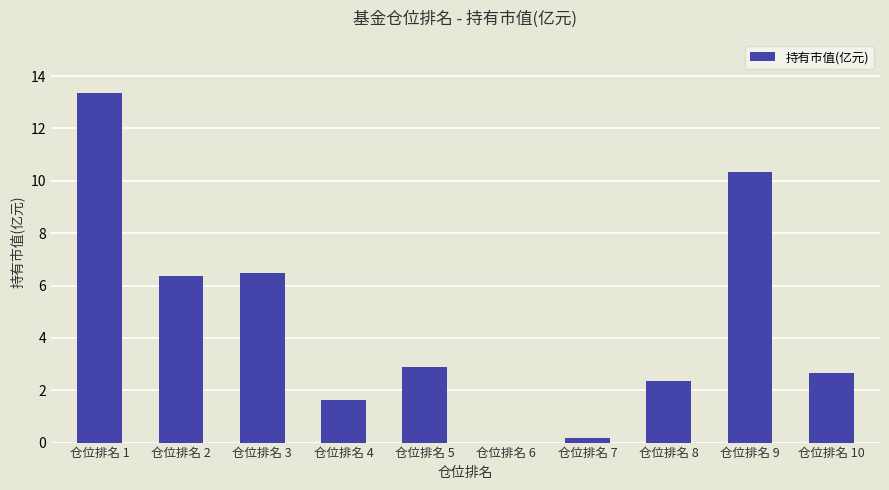

Is it true that the value at 仓位排名 6 is 0.0?

True